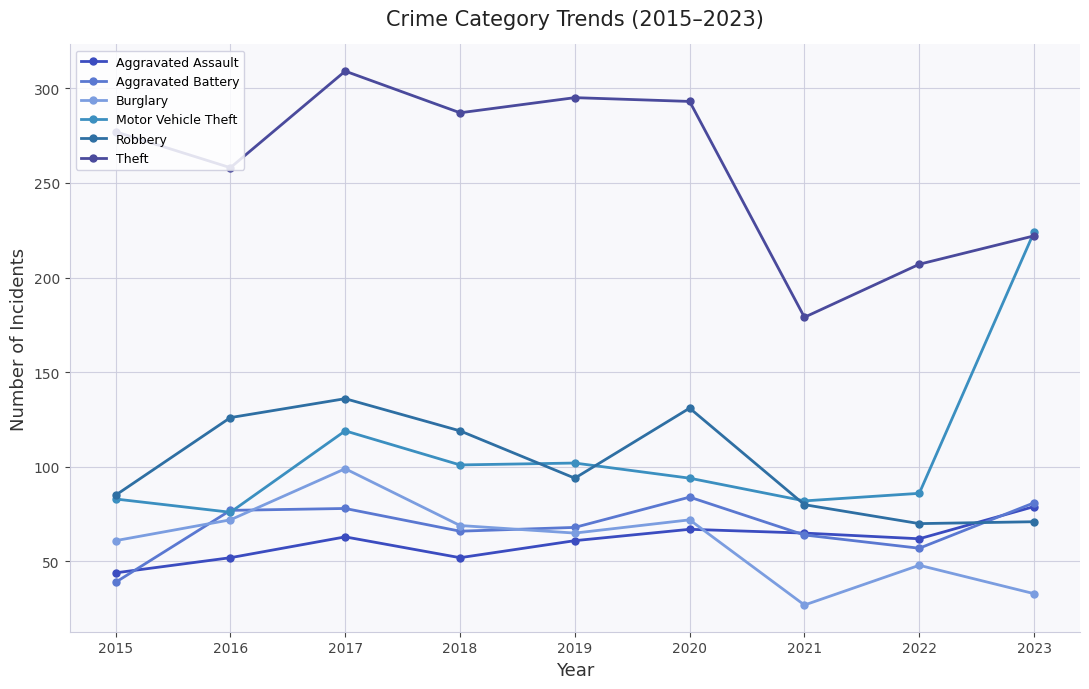

True or false: Burglary and Motor Vehicle Theft cross at least once.

False